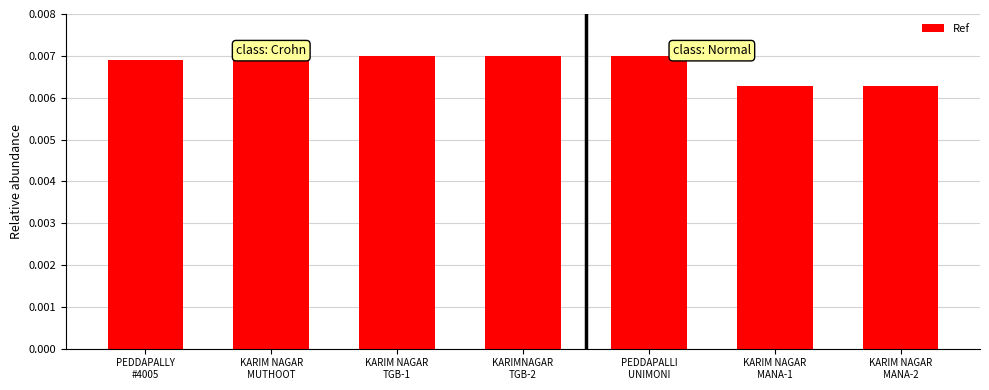

Does the chart contain stacked bars?

No